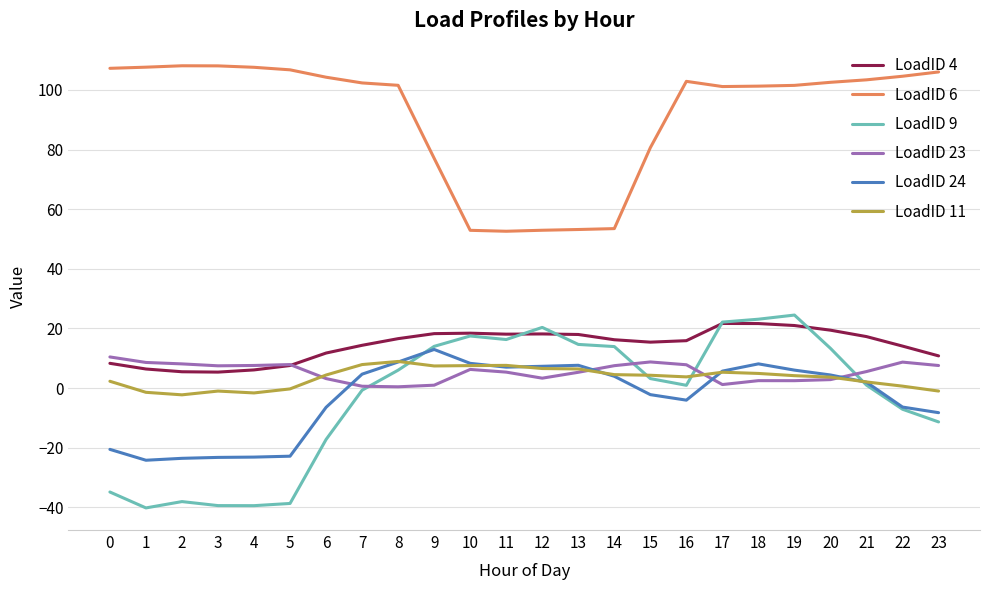

True or false: LoadID 6 and LoadID 11 intersect in this chart.

False